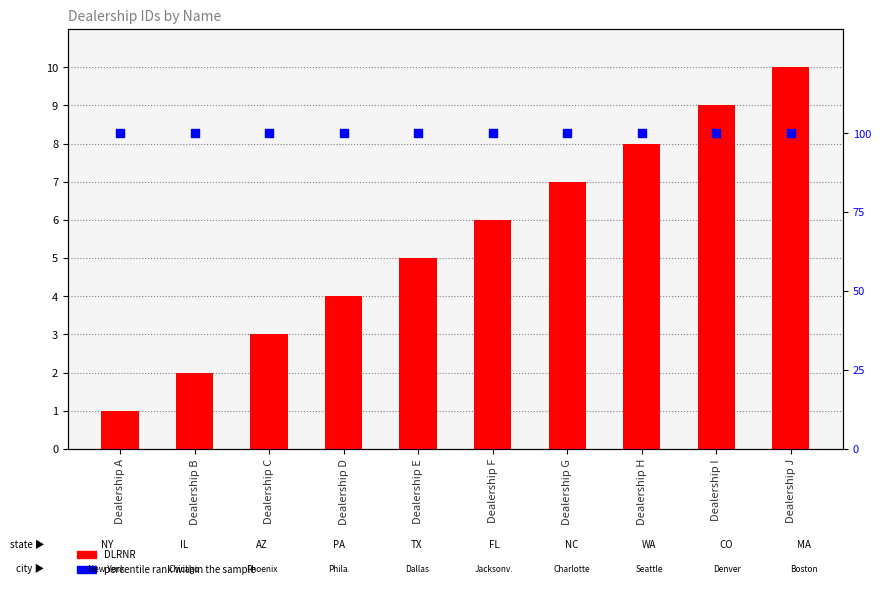

At how many categories does at least one series exceed 61?

10